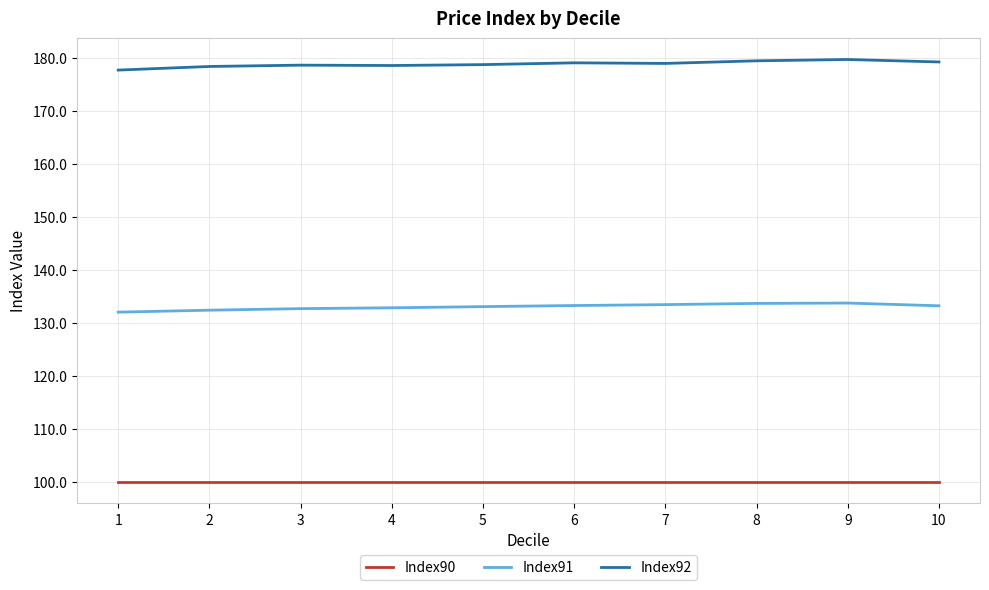

What is the highest value of the Index90 series?

100.0